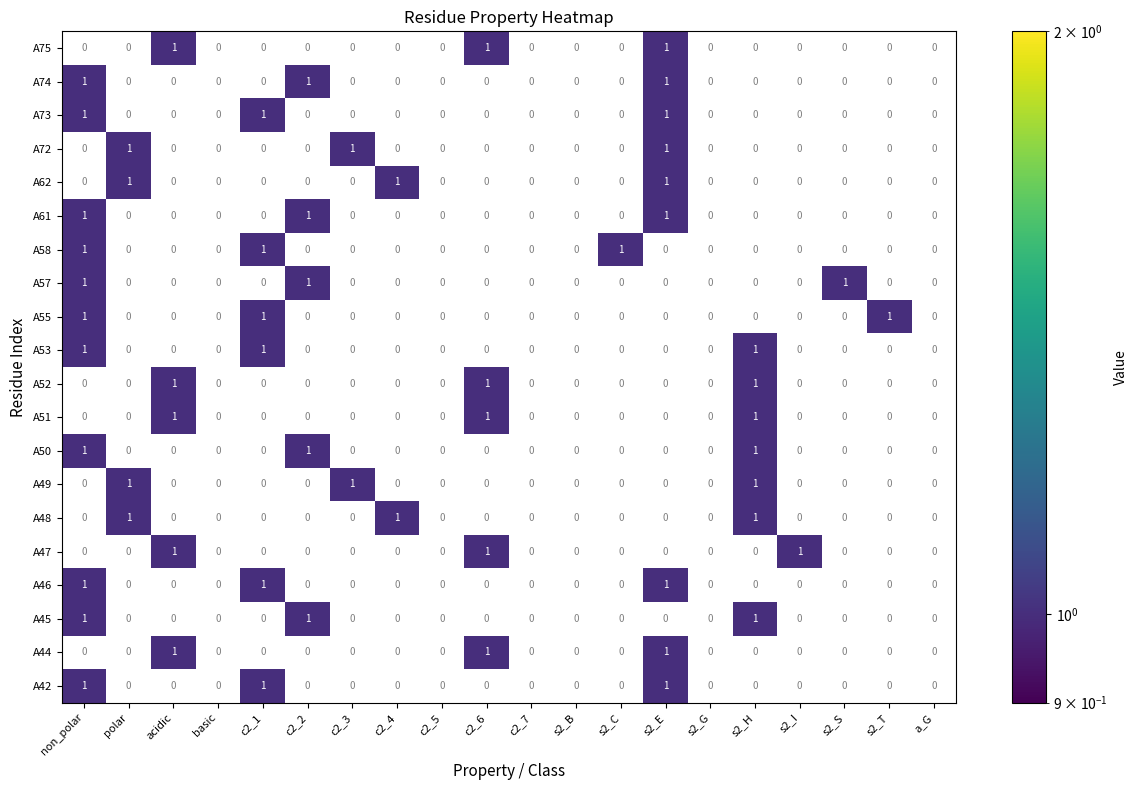

The value of A50 at 1 is 0. True or false?

False